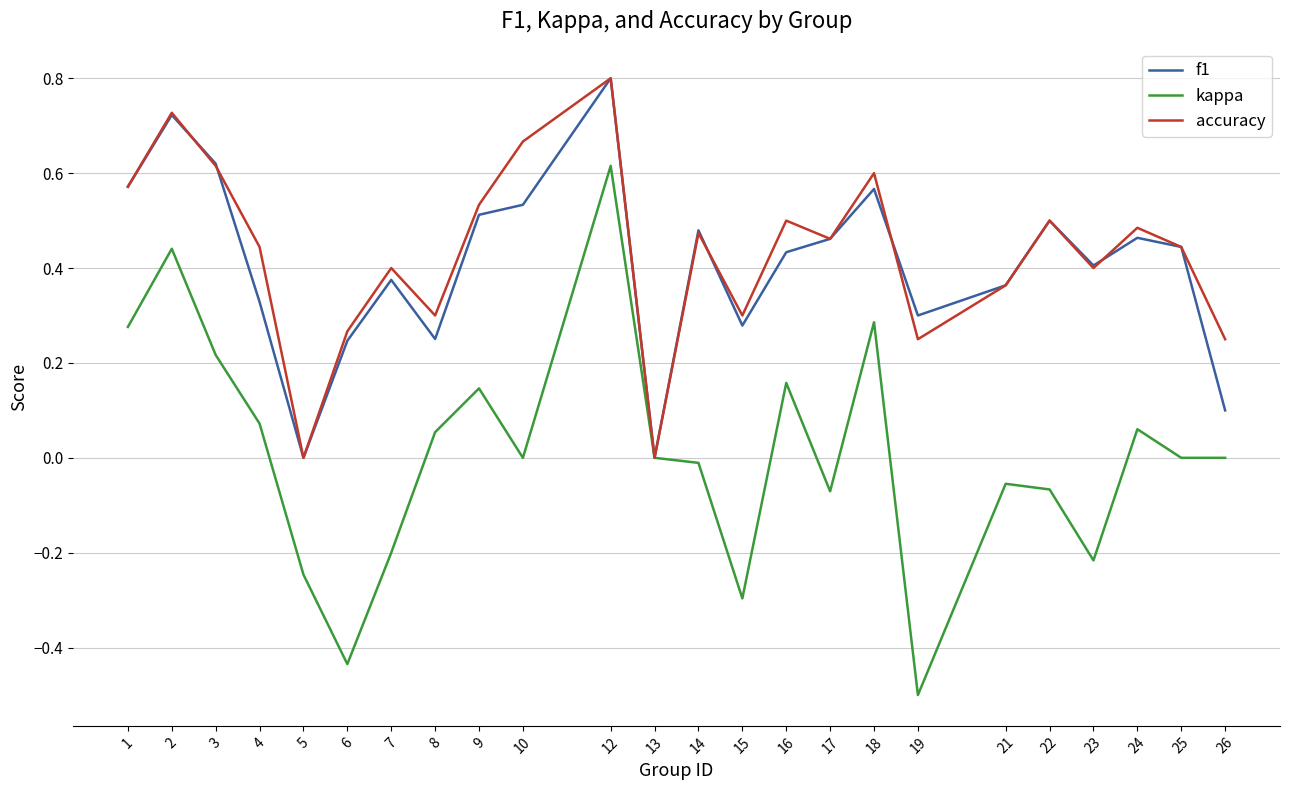

Between 7 and 15, which series saw the biggest shift?

accuracy